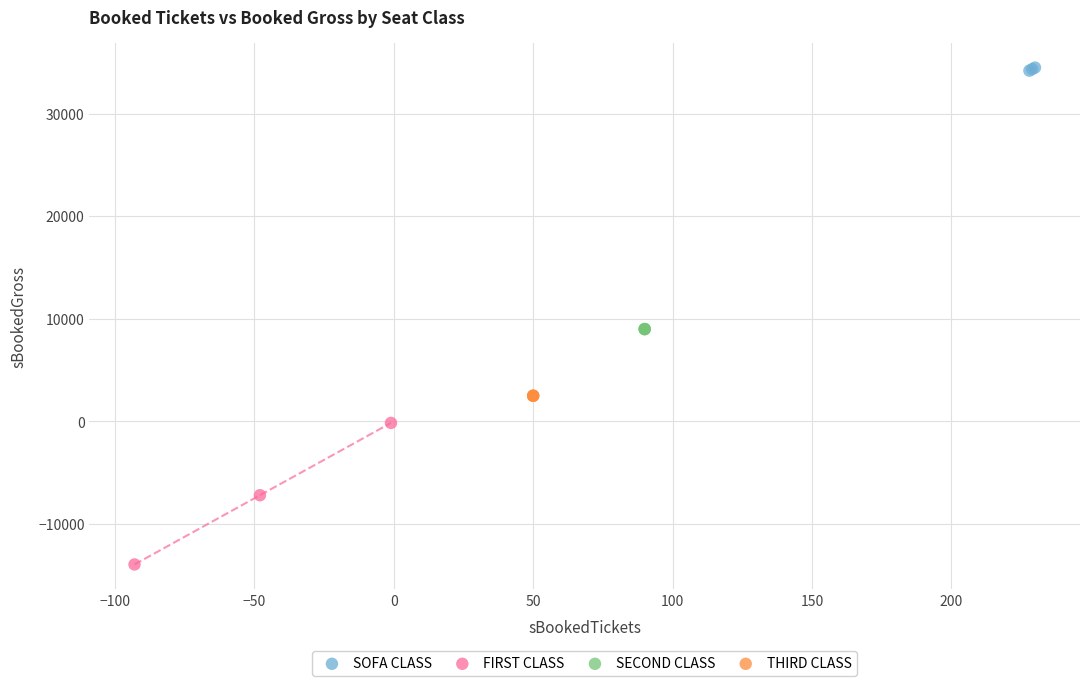

Which series contains the lowest Y value?

FIRST CLASS